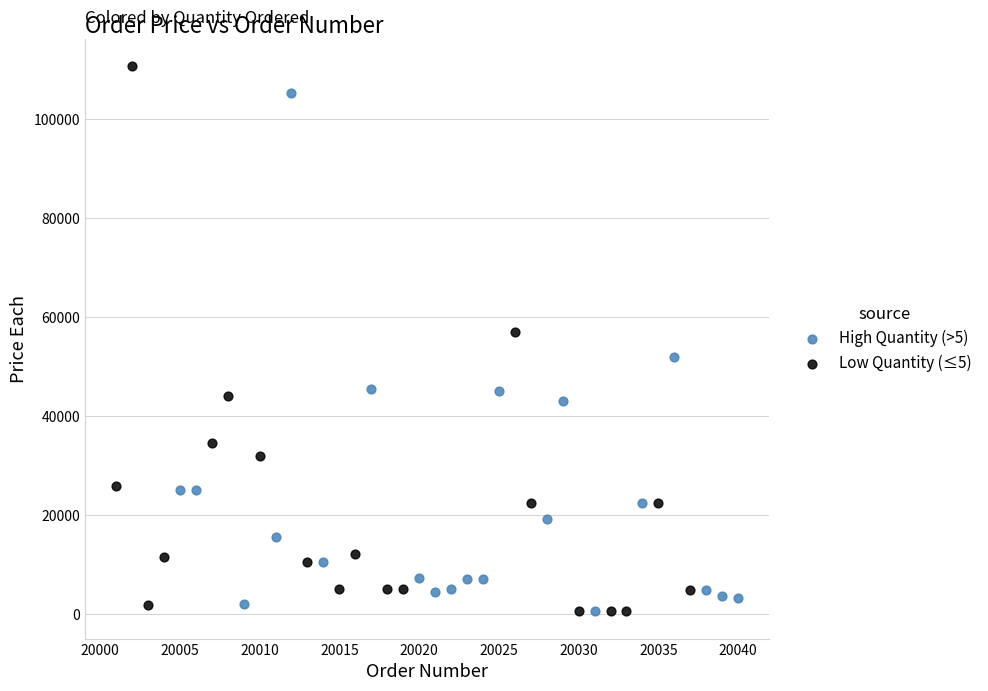

What are all the series names shown in the legend?

High Quantity (>5), Low Quantity (≤5)